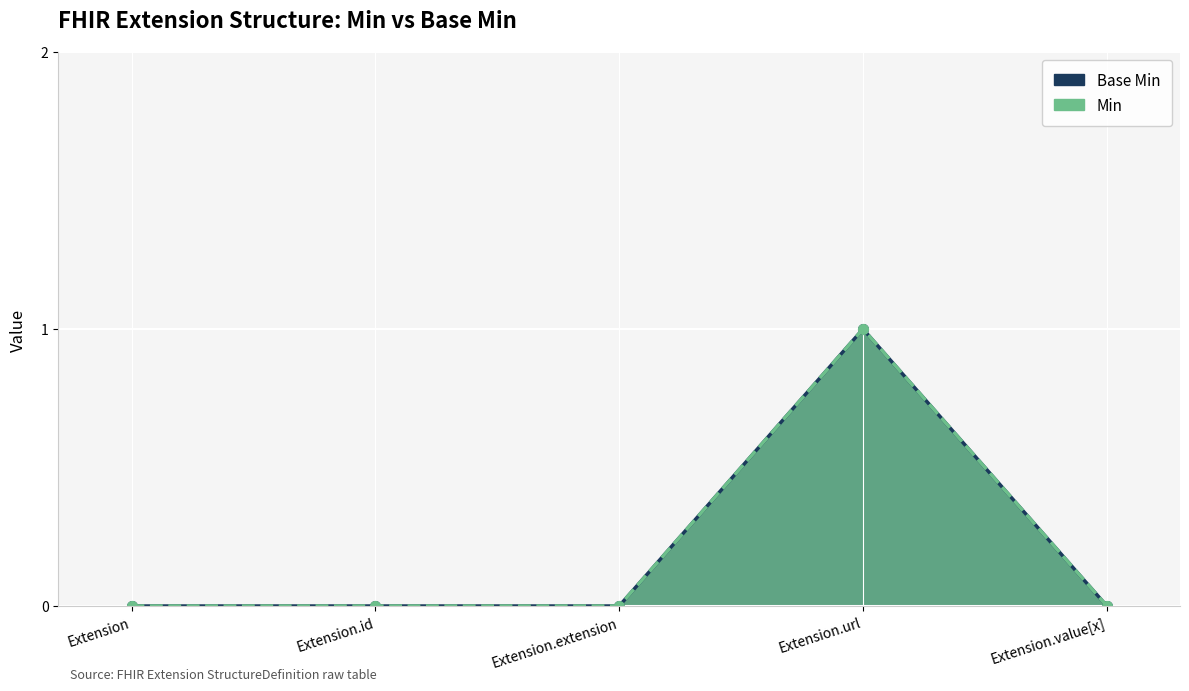

True or false: Min and Base Min cross at least once.

False